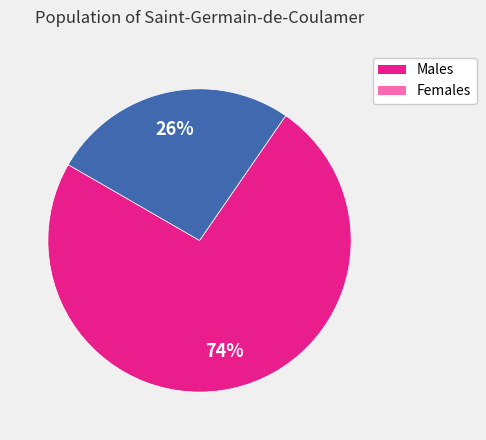

Is there a majority slice in this chart?

Yes